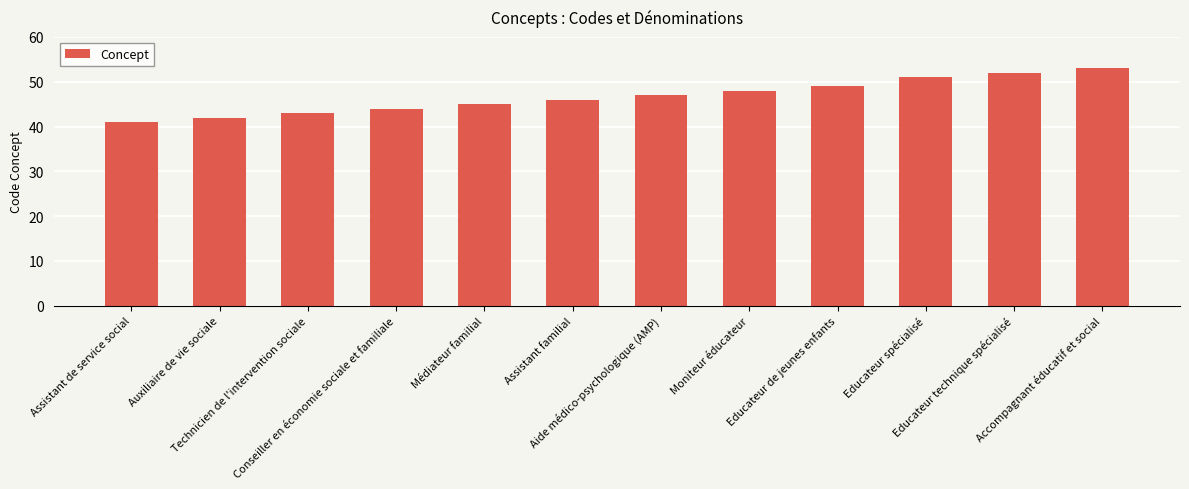

How many bars are there in total?

12